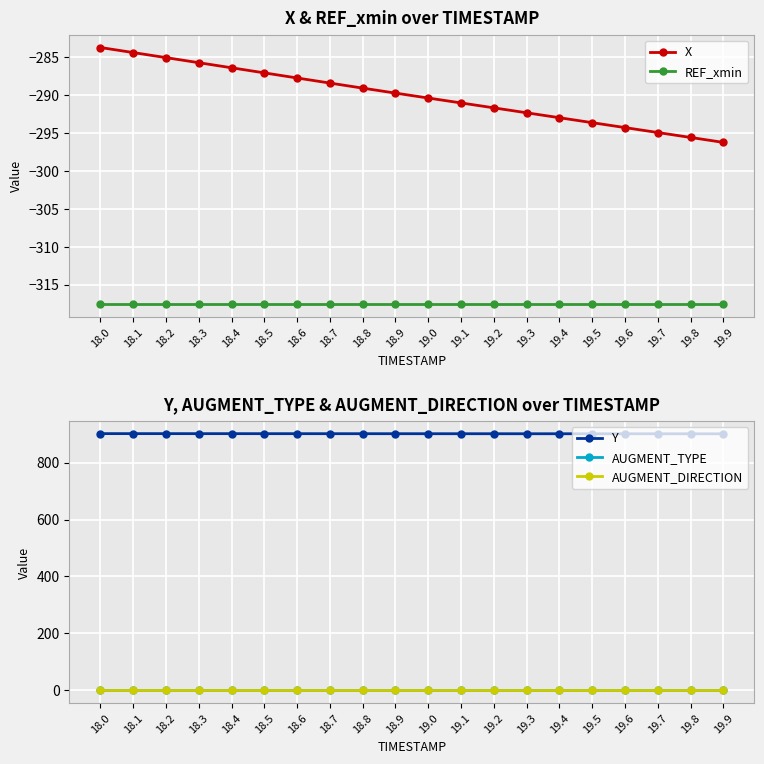

Where is Y nearest to the value 901?

19.6